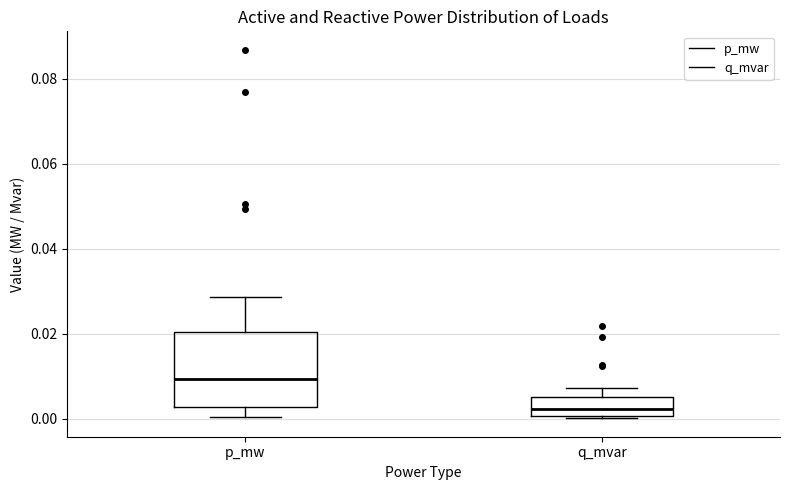

Where does the median line of the box for q_mvar sit on the y-axis? The values are not printed on the chart, so give them approximately, as read against the axis.

0.002